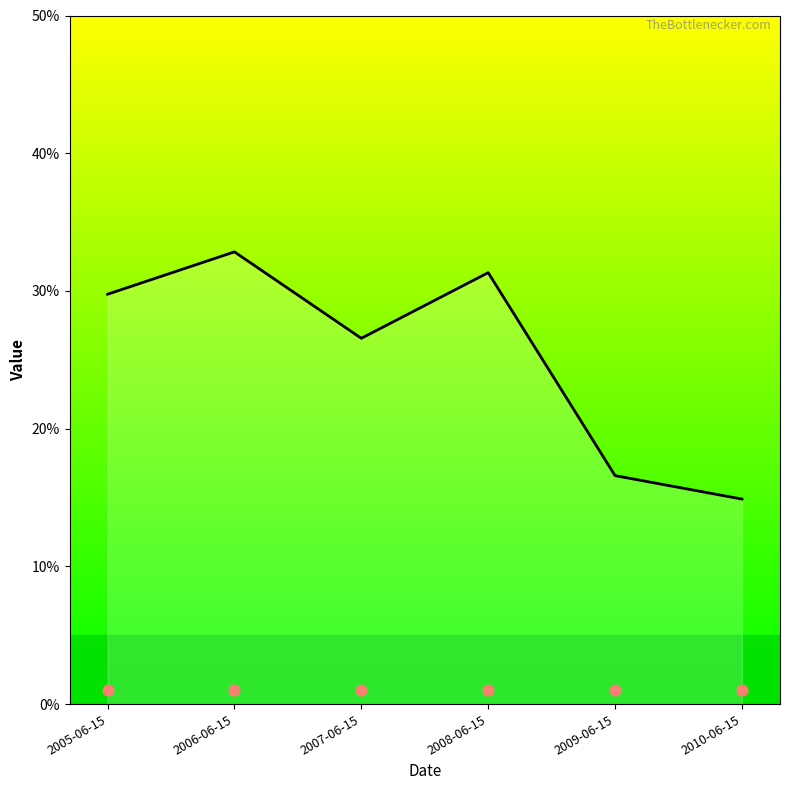

What is the change in value from 2008-06-15 to 2010-06-15?

-0.2